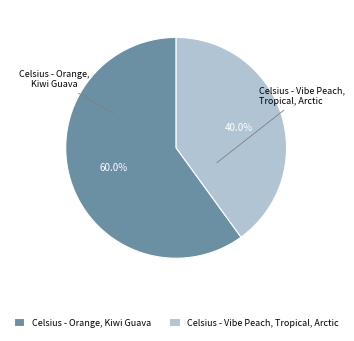

Count the number of slices in the pie.

2